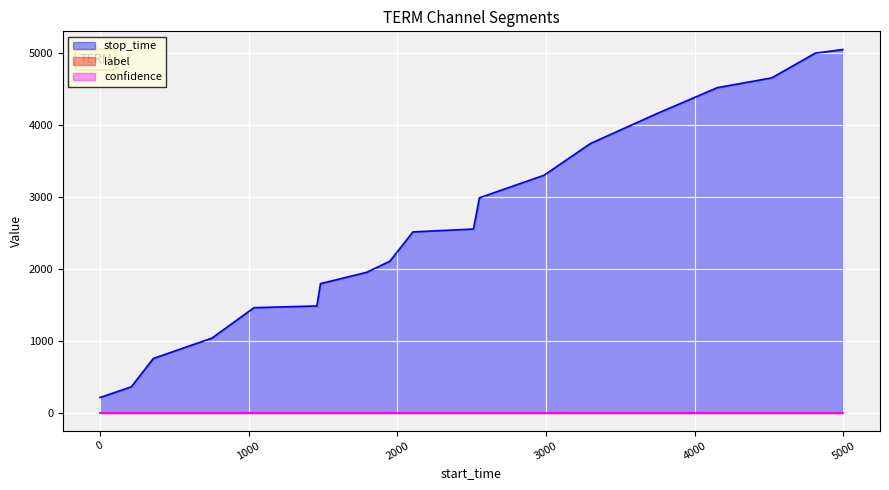

What value does the confidence series have at 1950?

0.5